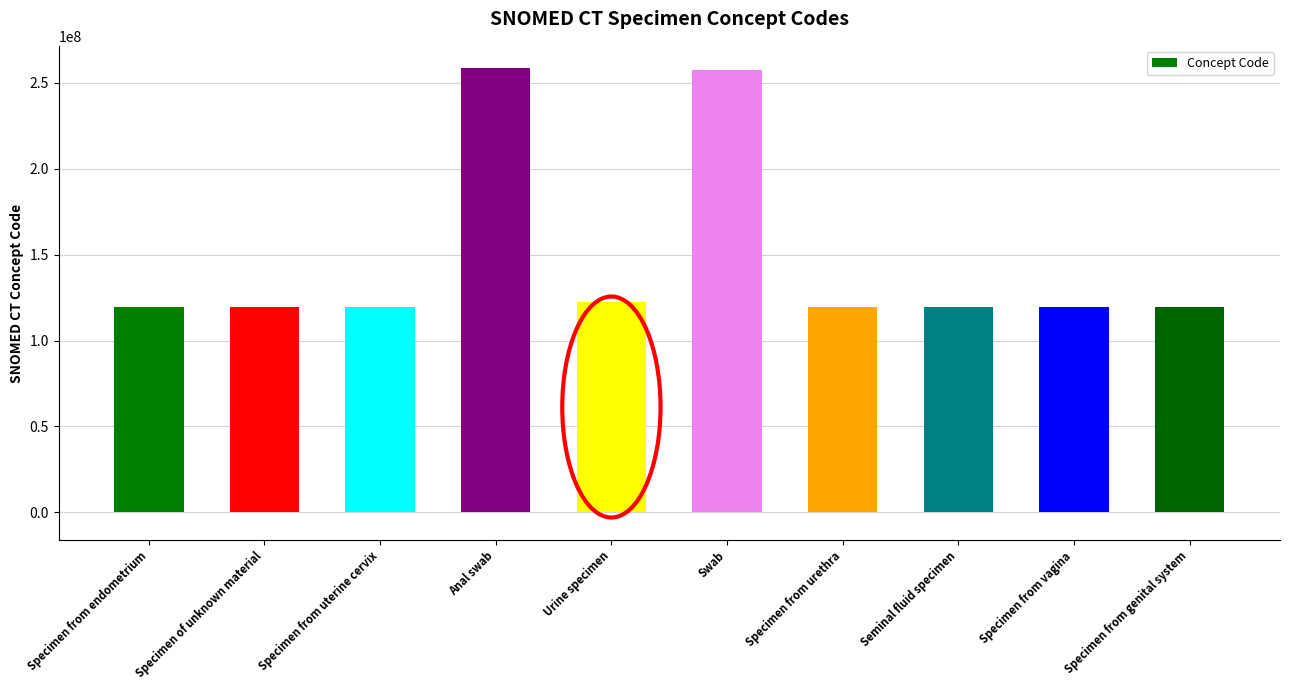

What is the difference between the second highest and minimum values?

137937001